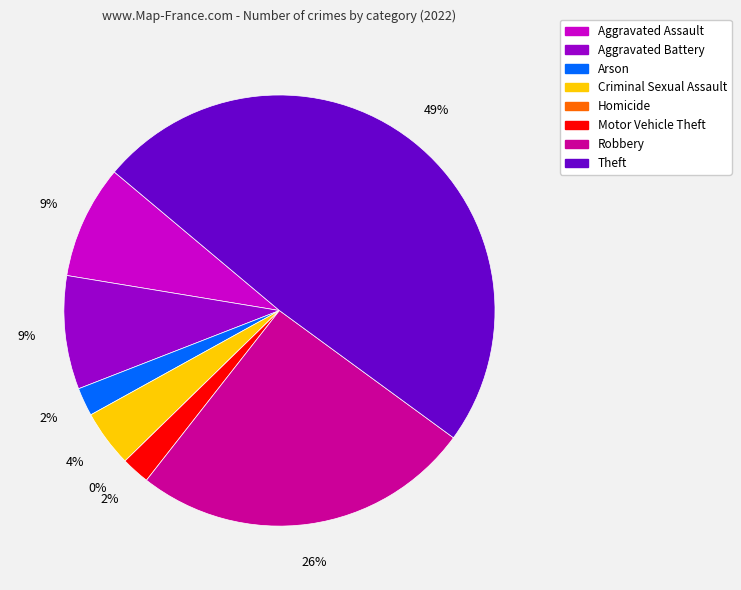

Which slice is the smallest?

Homicide